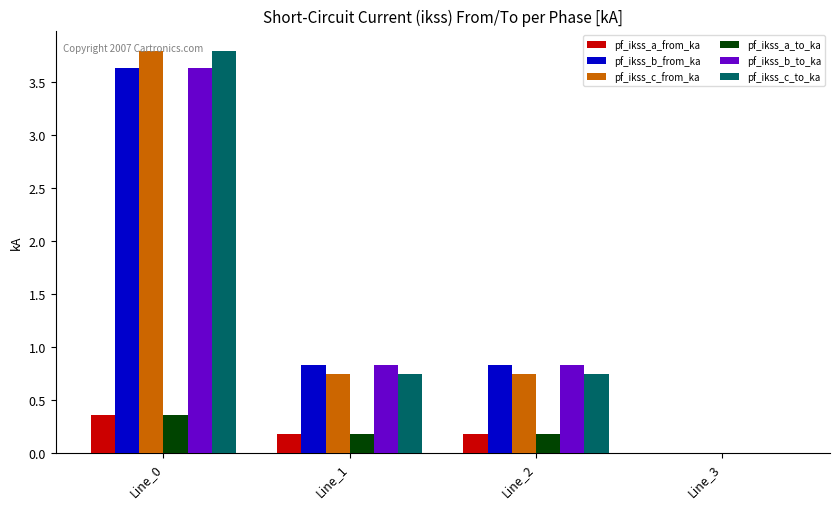

How many groups of bars are there?

4